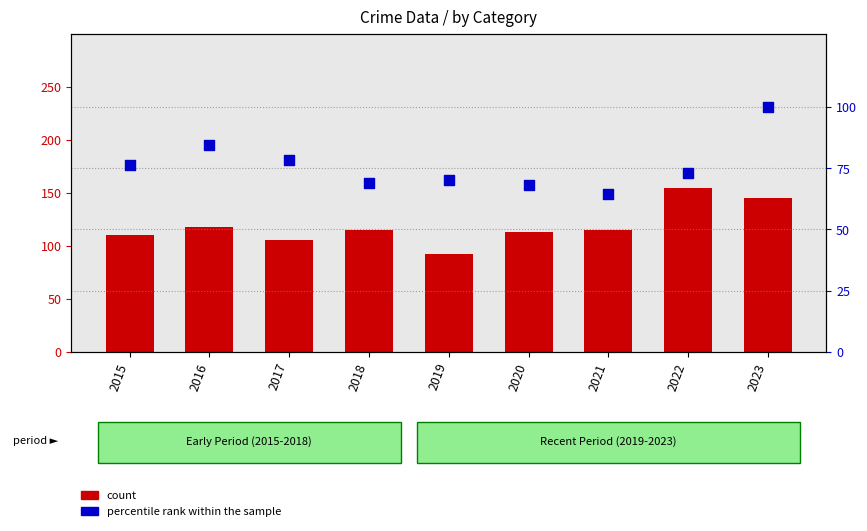

At which category is the sum across all series the highest?

2023